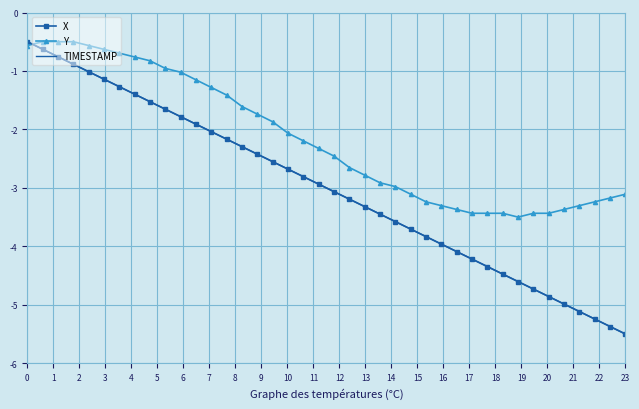

Which series has the largest total across all categories?

Y